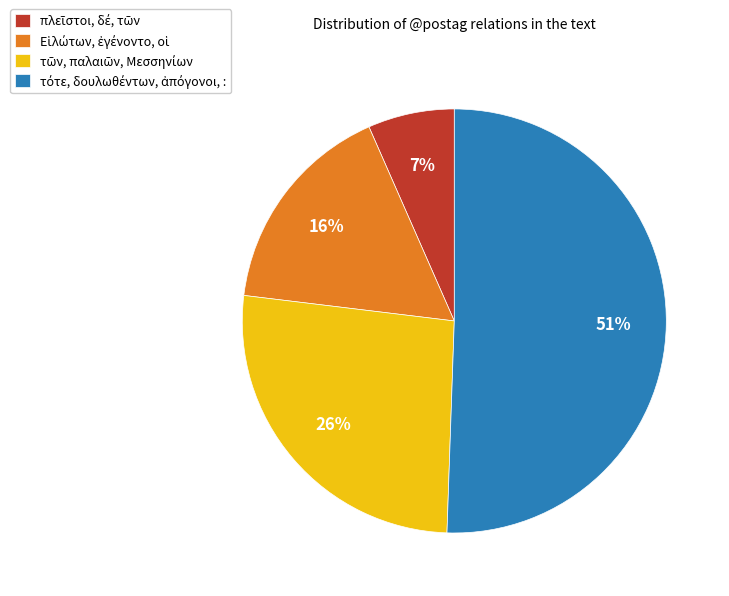

To the nearest percent, what is the difference between the largest and smallest slice percentages?

44%